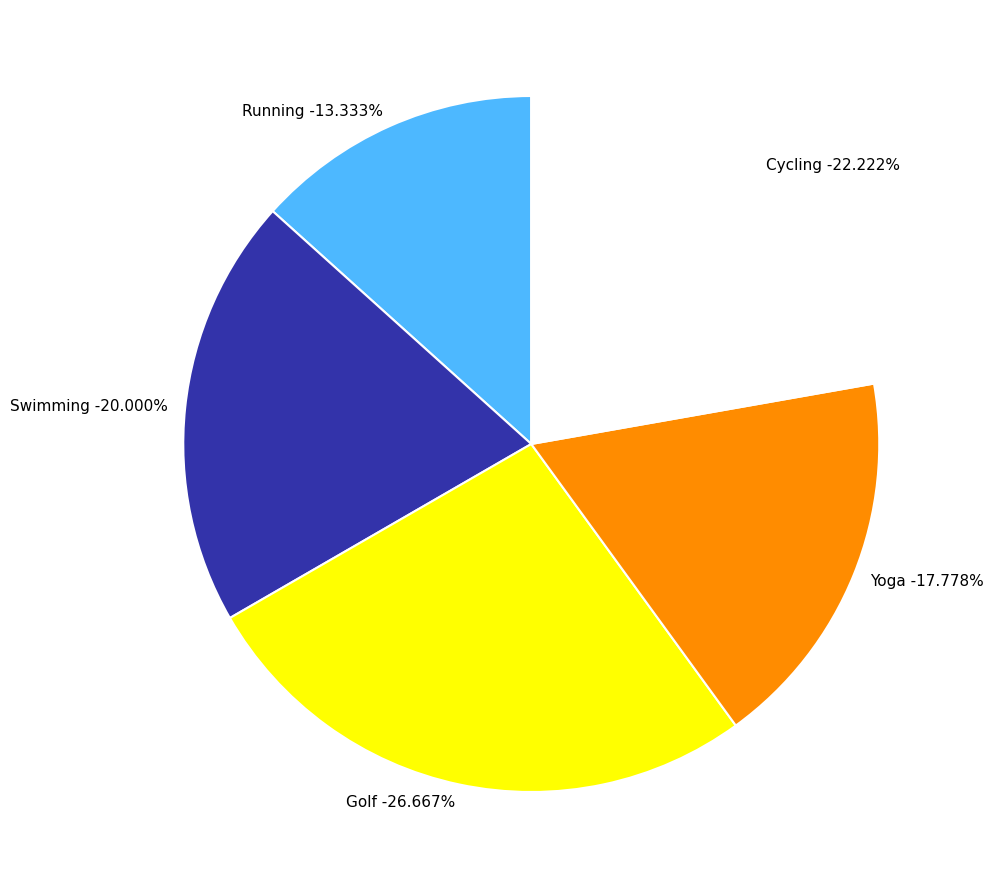

Is there any slice that represents more than half of the pie?

No